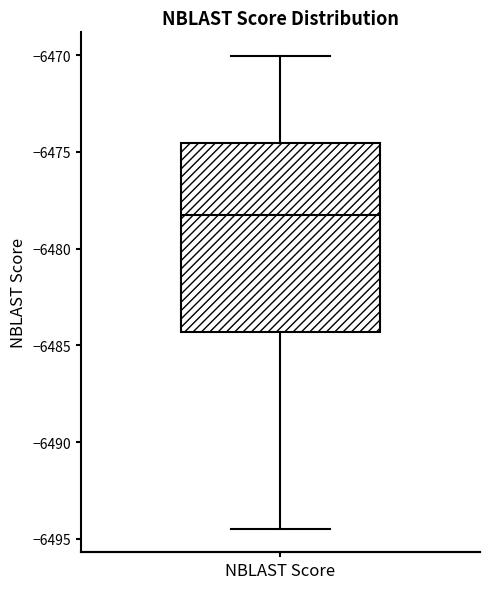

Where does the lower whisker of the box for NBLAST Score end on the y-axis? The values are not printed on the chart, so give them approximately, as read against the axis.

-6494.5